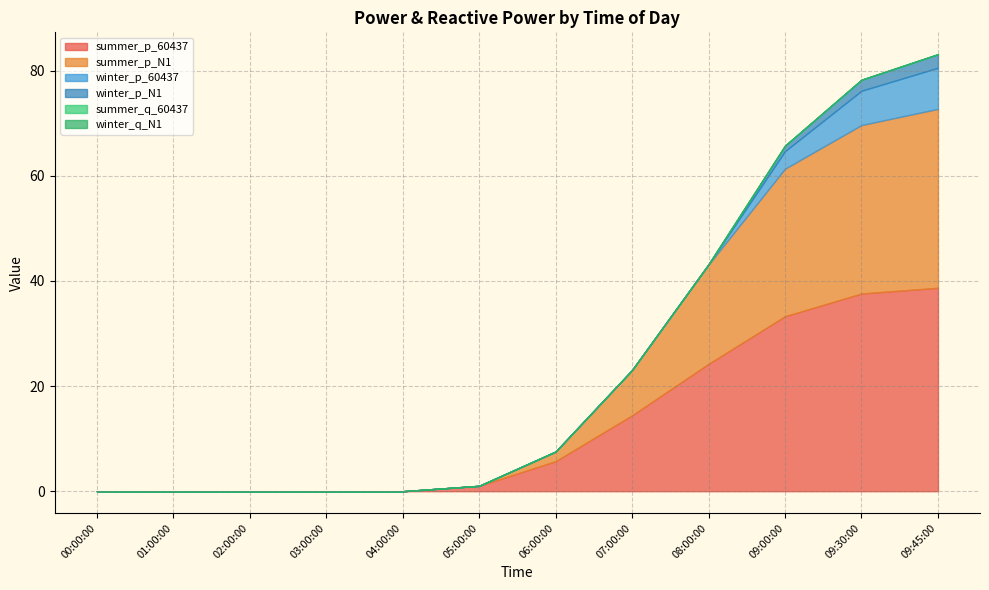

Does the chart have visible grid lines?

Yes